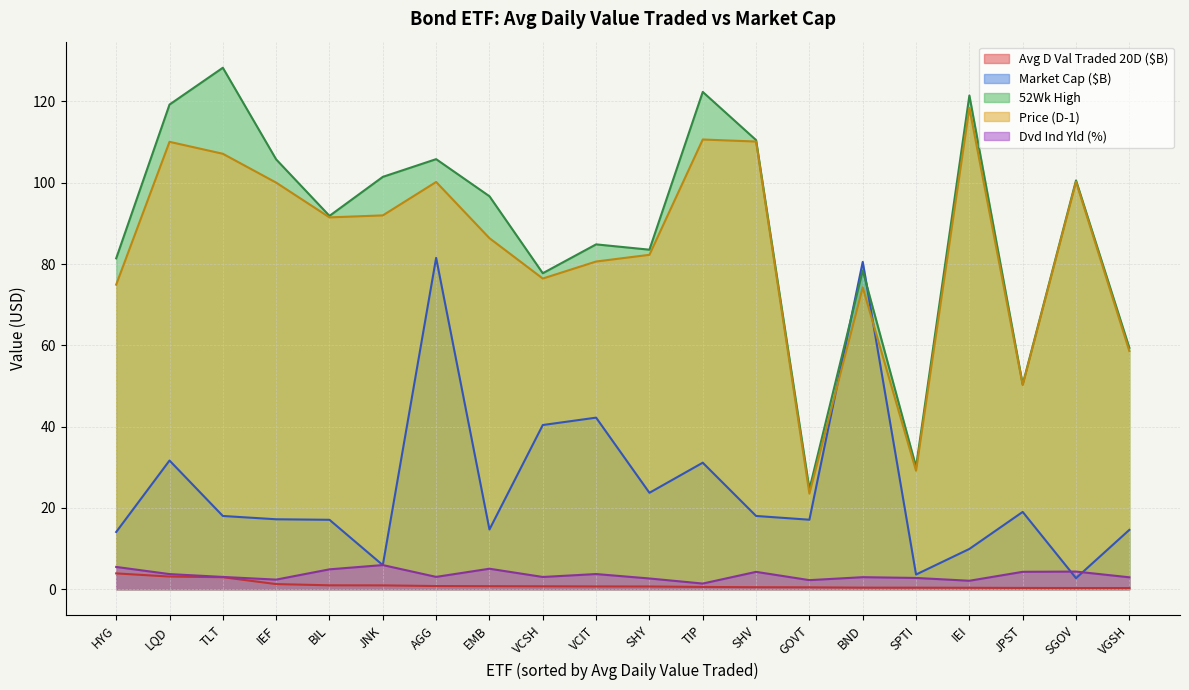

True or false: Avg D Val Traded 20D and Market Cap intersect in this chart.

False